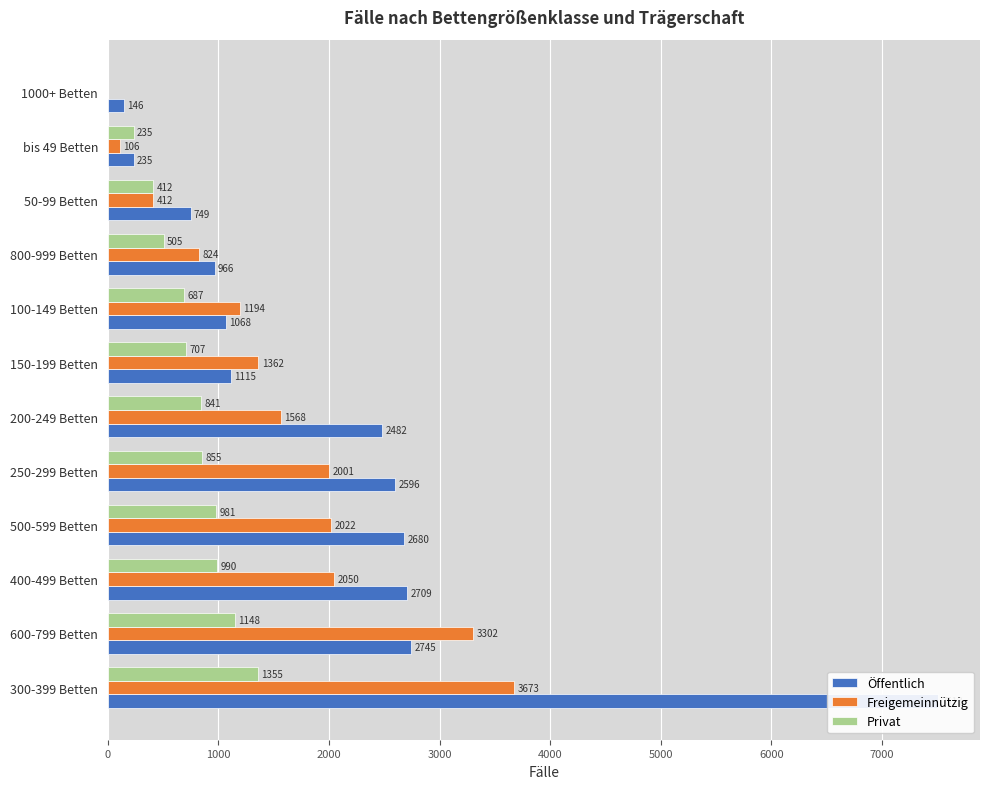

What position from the left is 600-799 Betten?

2